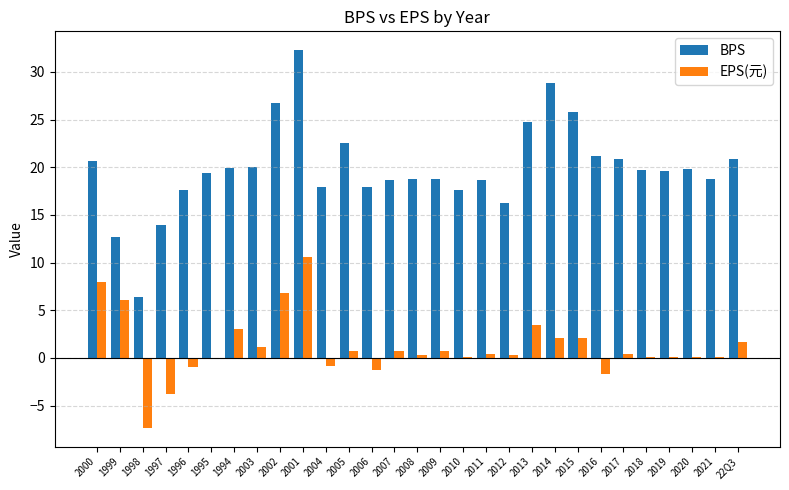

Is it true that BPS equals 20.0 at 2003?

True